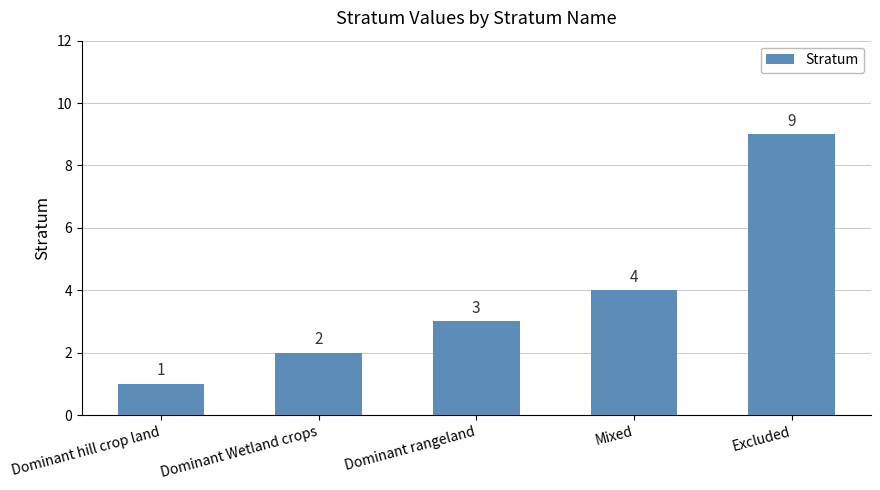

Which label corresponds to the smallest value in the chart?

Dominant hill crop land